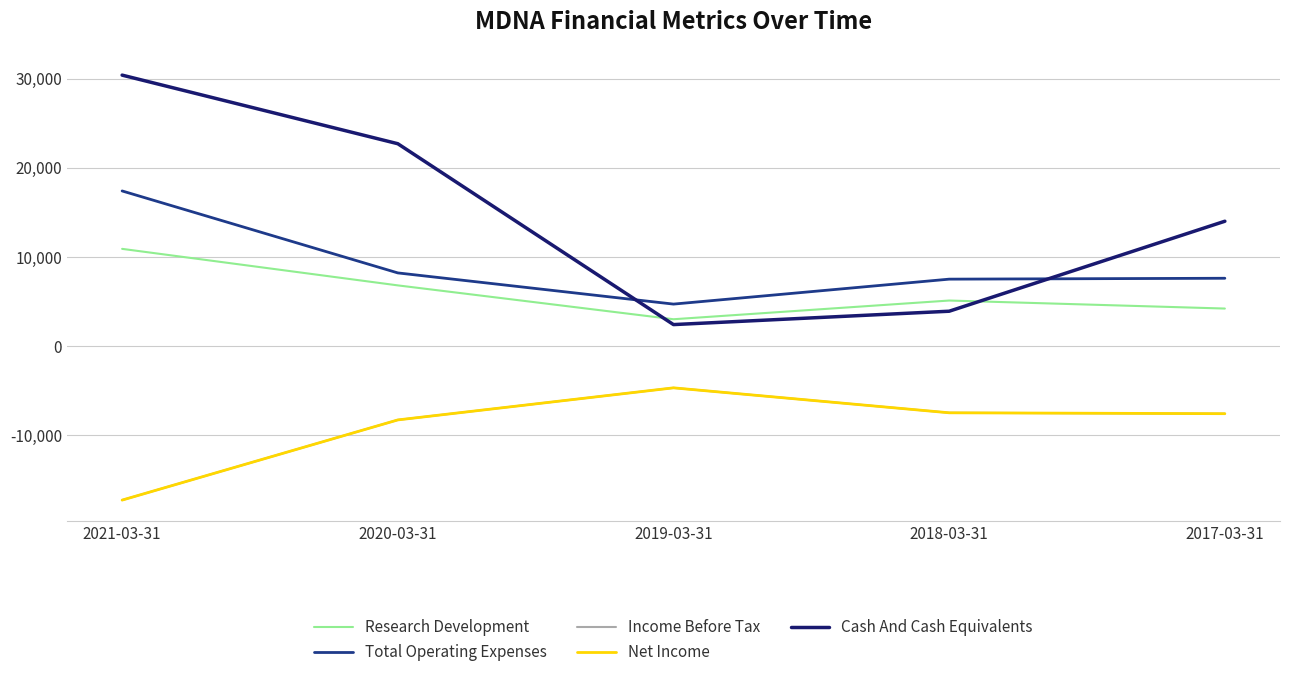

Does the chart display data point markers on the line(s)?

No